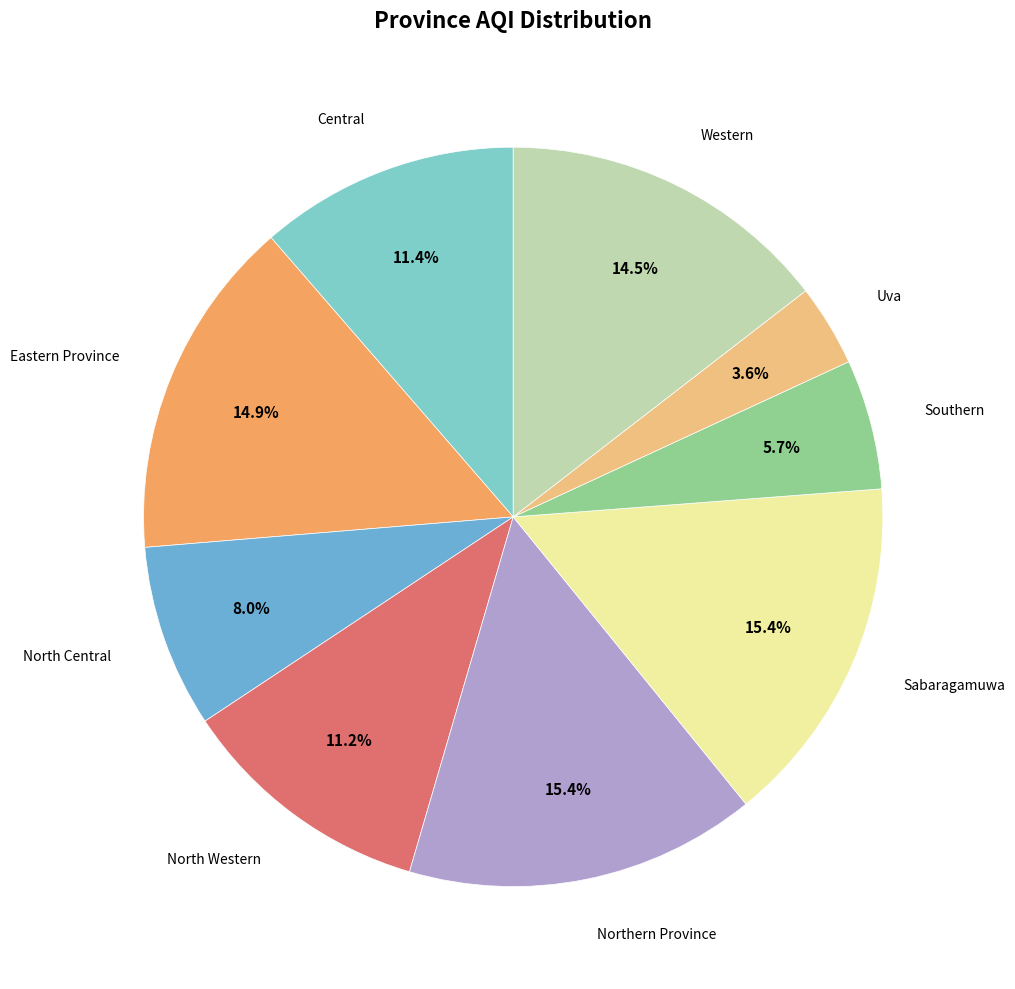

Count the number of slices in the pie.

9